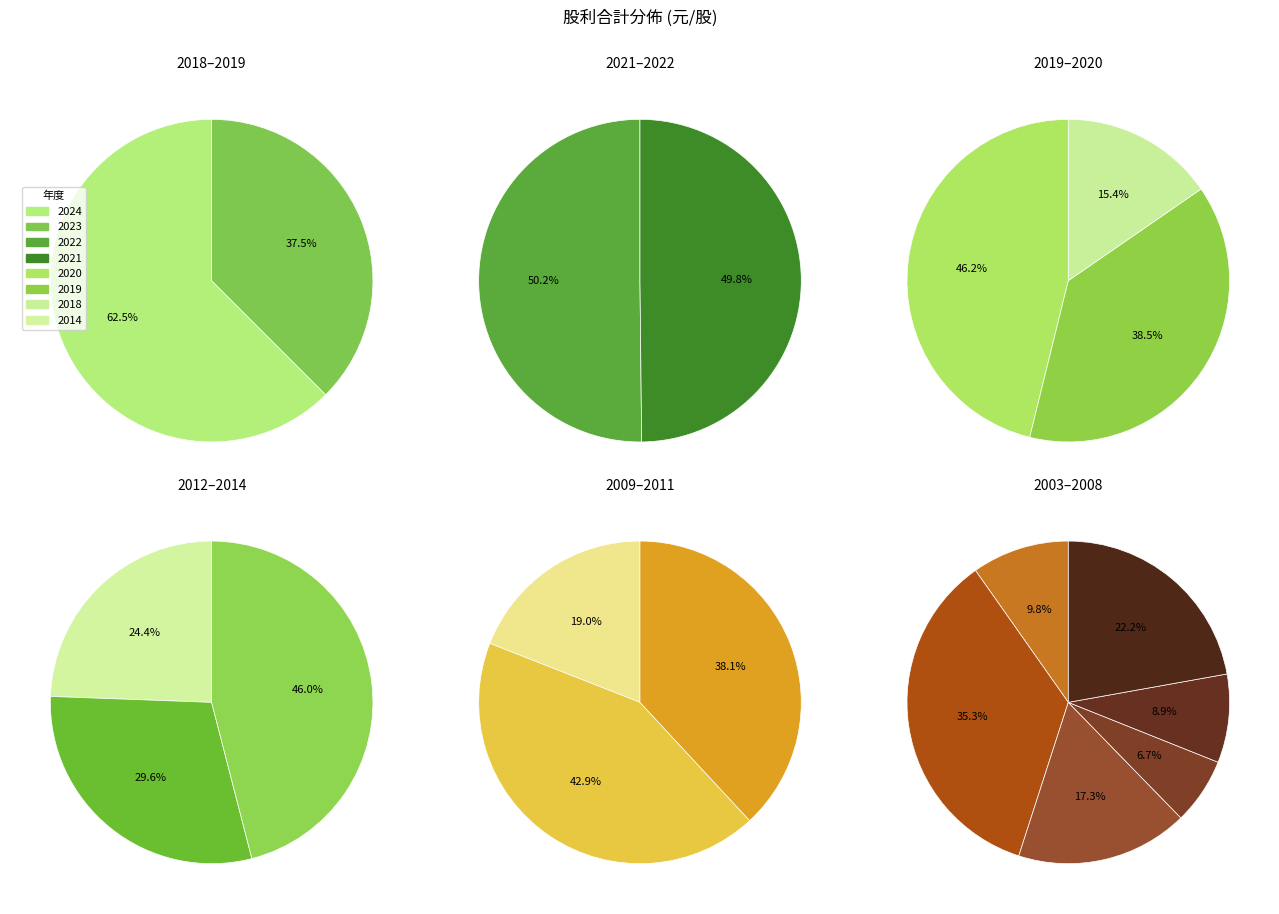

Rank the categories by value from lowest to highest.

2018, 2014, 2013, 2019, 2023, 2020, 2021, 2005, 2022, 2012, 2011, 2024, 2004, 2008, 2006, 2009, 2010, 2003, 2007